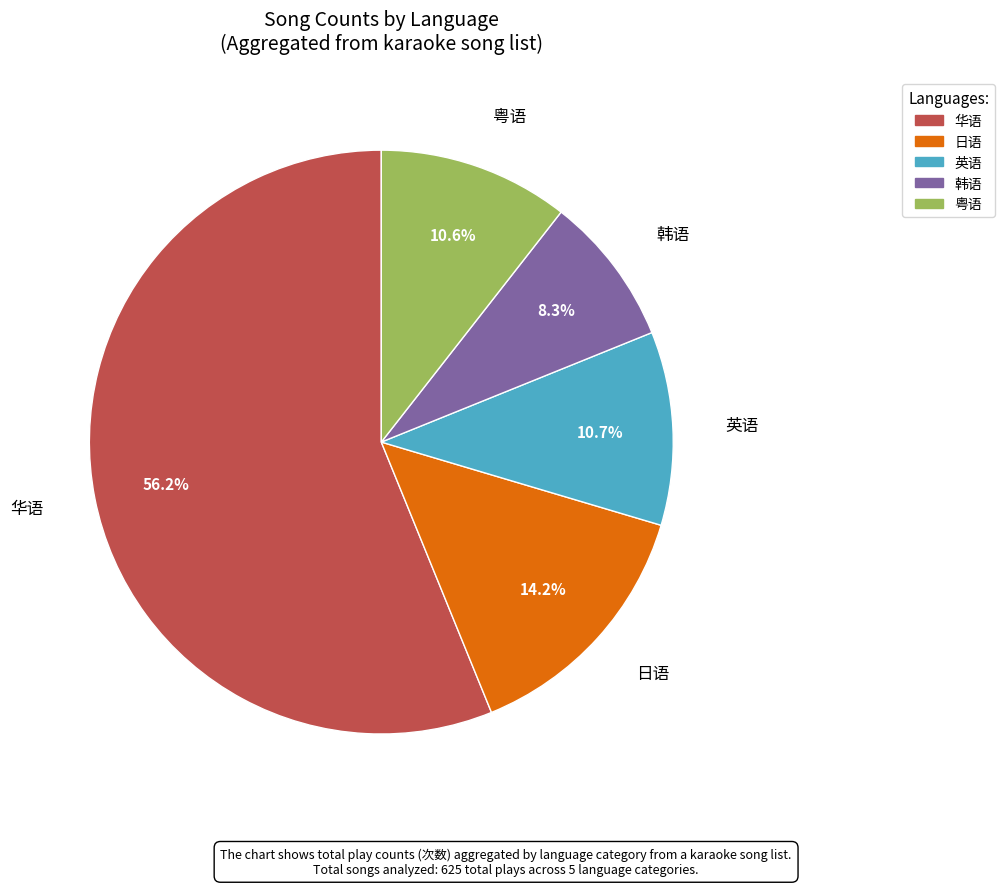

Combined, do 韩语 and 粤语 account for over 50%?

No